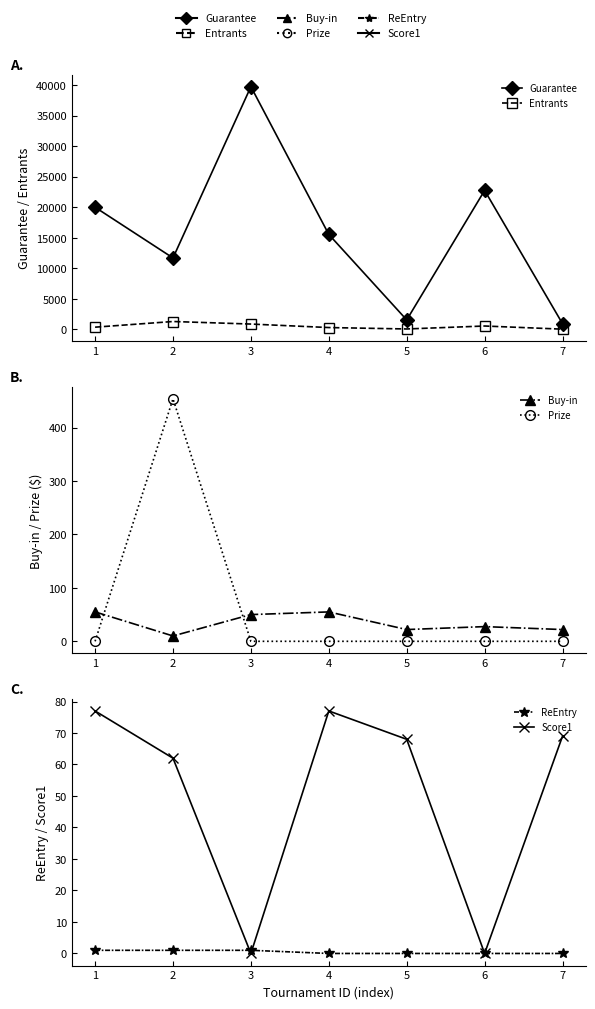

At which category does the chart reach its minimum across all series?

1